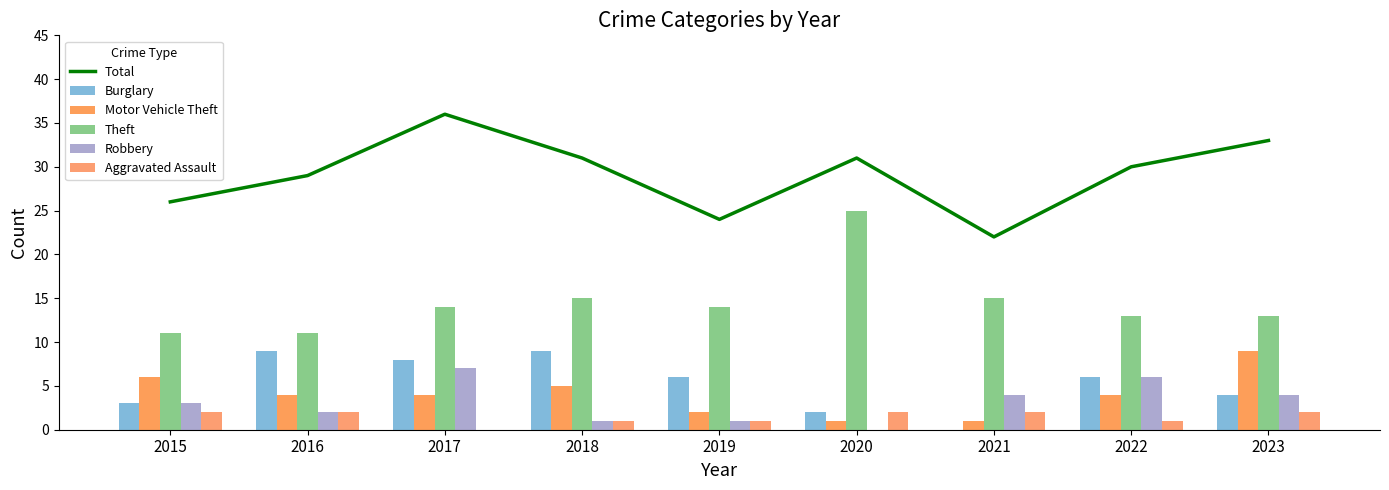

What is the total value across all series at 2019?

48